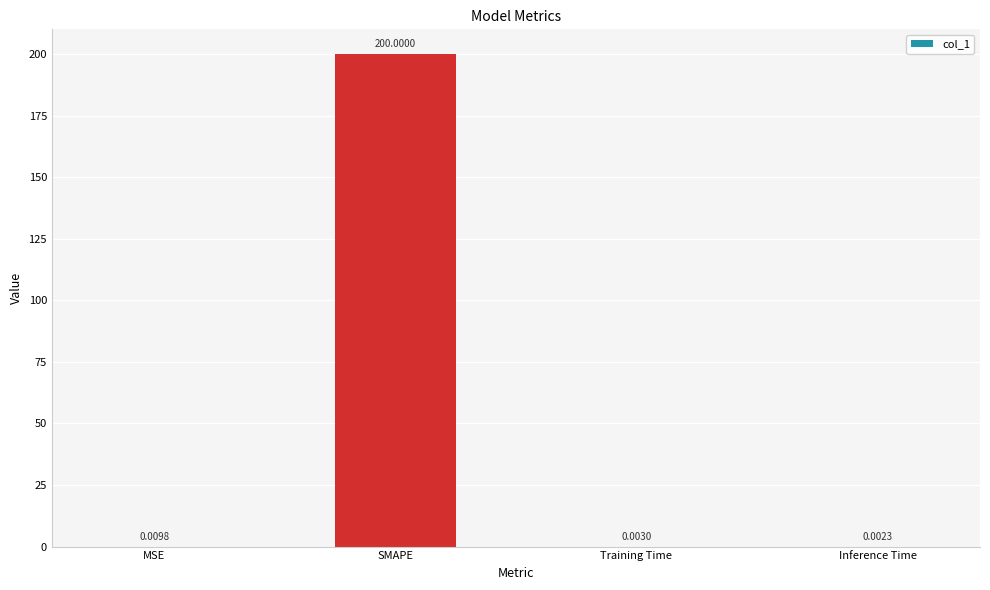

At which category does the chart reach its peak across all series?

SMAPE